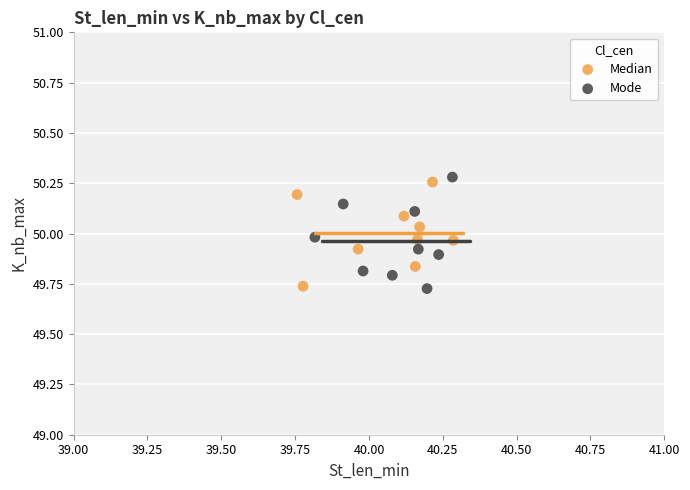

Which series has the largest Y range (max minus min)?

Mode